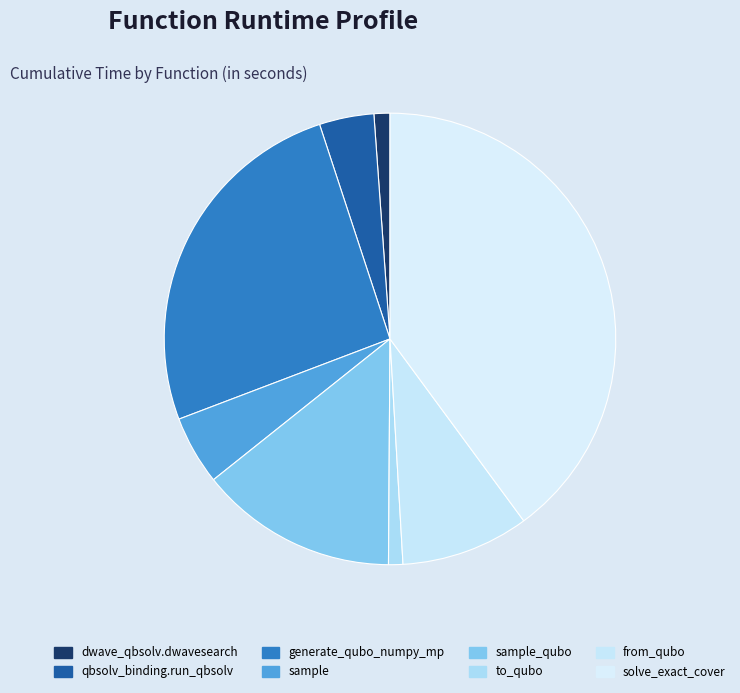

What is the smallest slice in the pie chart?

to_qubo